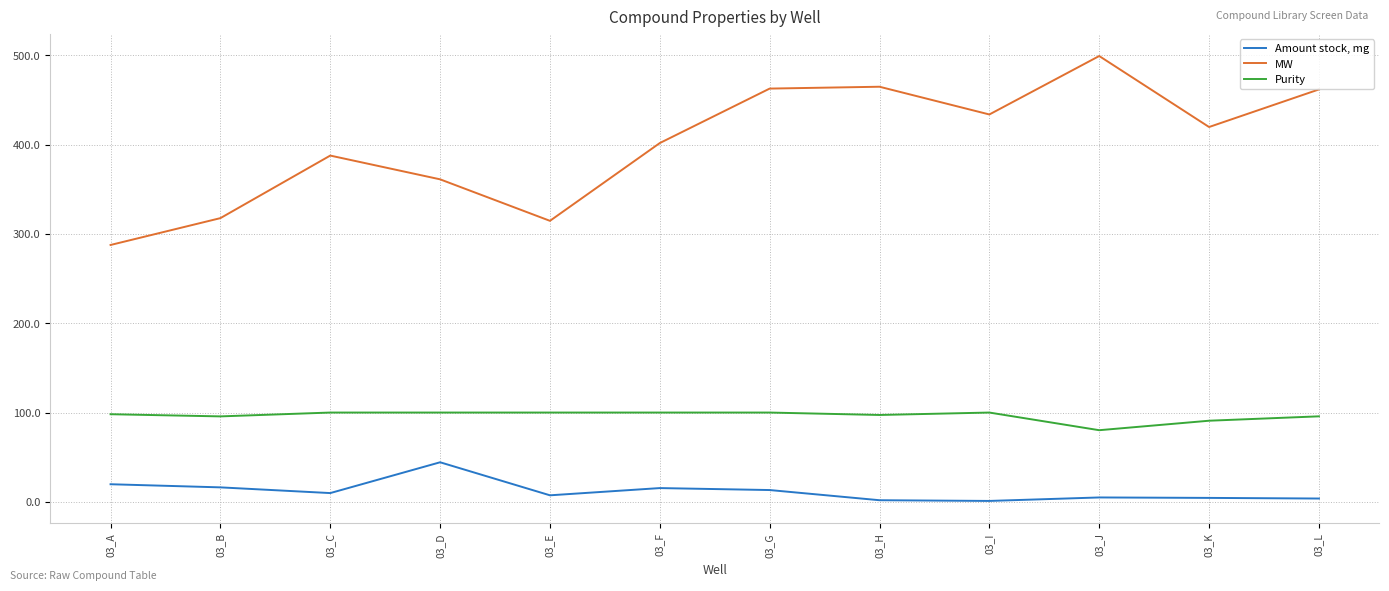

What is the lowest value of the Amount stock, mg series?

1.0